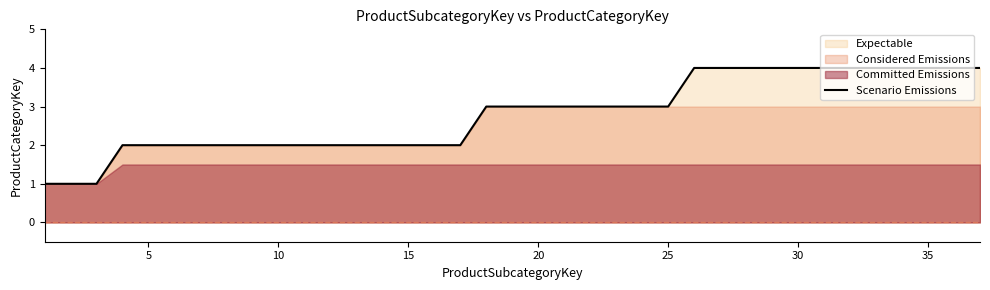

Reading right to left, what are all the values shown in this chart?

4	4	4	4	4	4	4	4	4	4	4	4	3	3	3	3	3	3	3	3	2	2	2	2	2	2	2	2	2	2	2	2	2	2	1	1	1